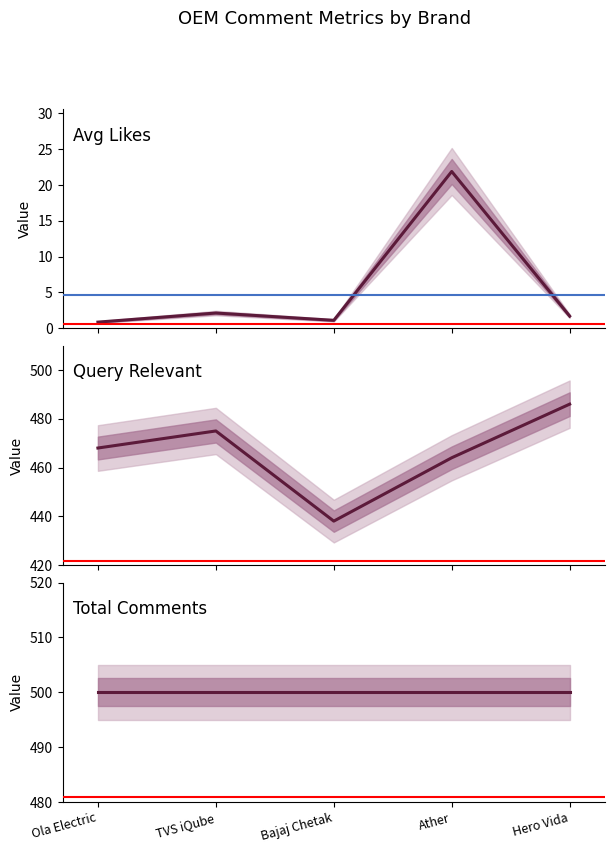

Rank the categories by Avg Likes value from lowest to highest.

Ola Electric, Bajaj Chetak, Hero Vida, TVS iQube, Ather